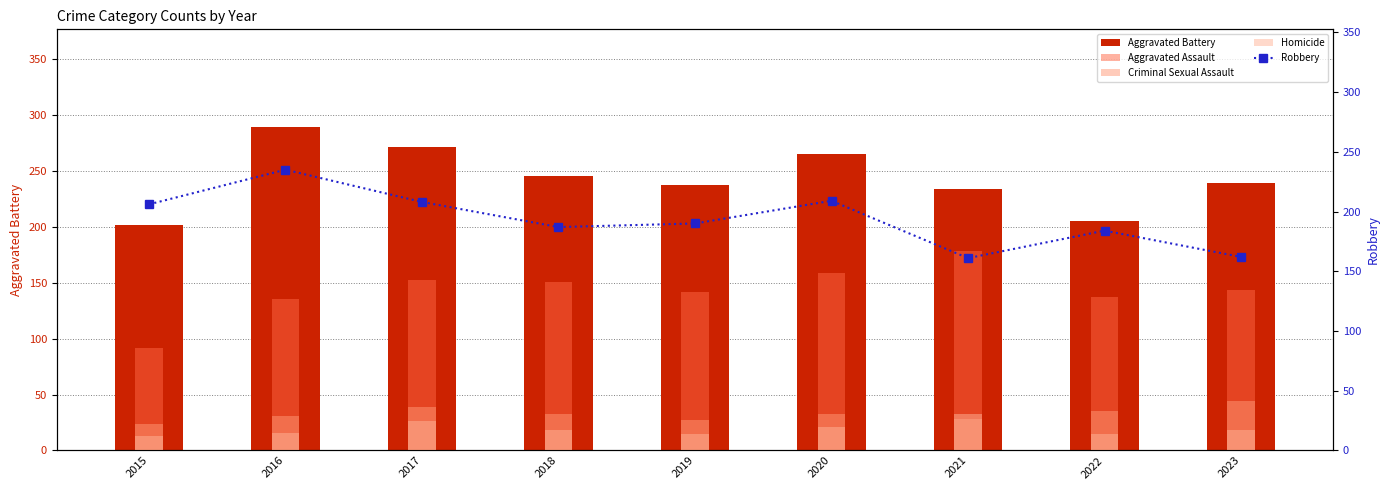

What is the minimum value for Homicide?

13